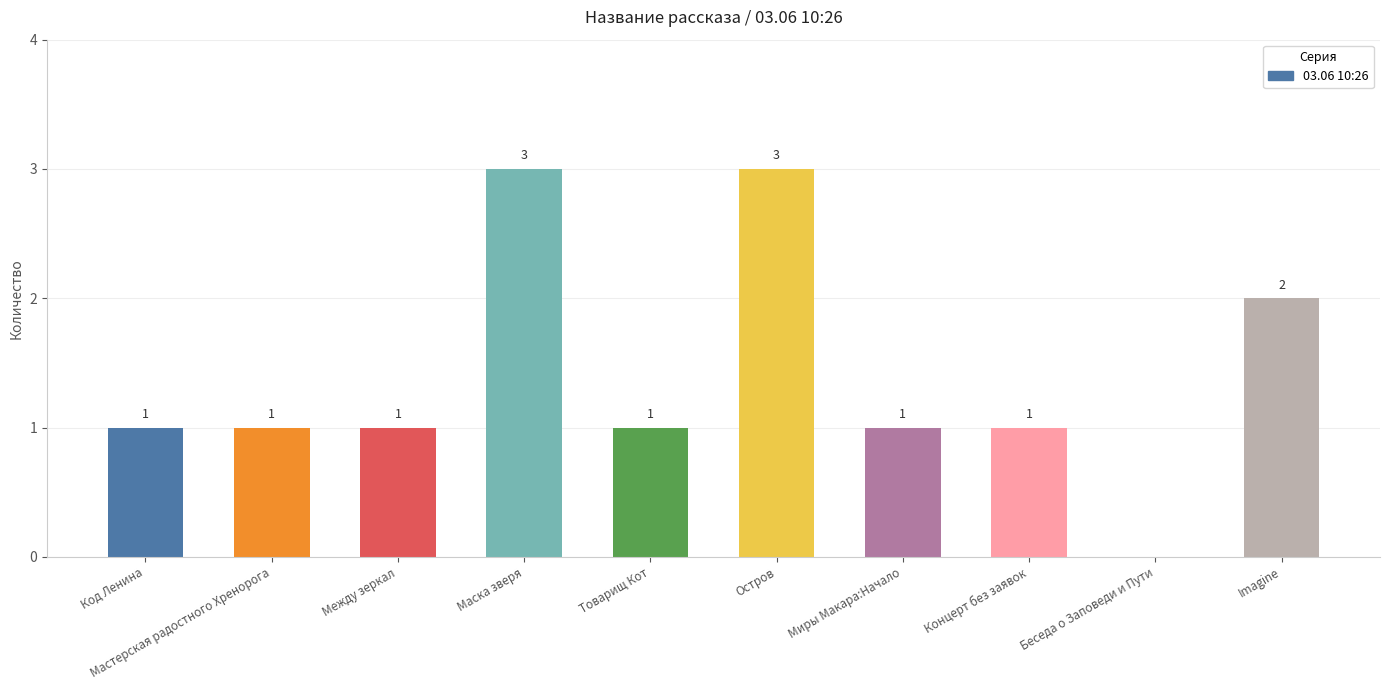

What is the sum of the values at Код Ленина and Маска зверя?

4